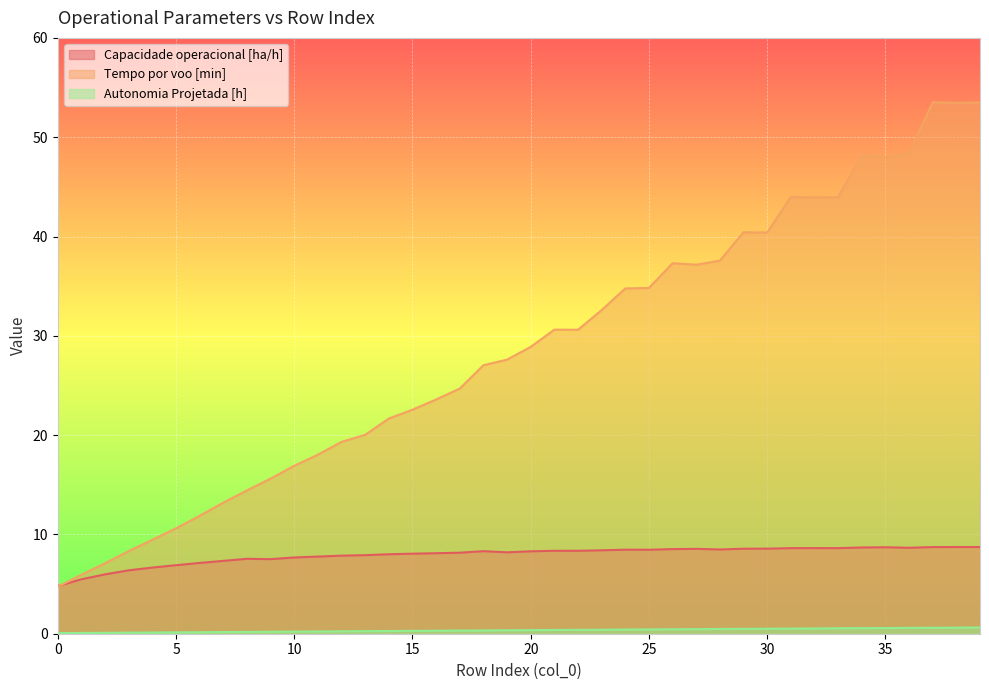

Rank the categories by Autonomia Projetada [h] value from lowest to highest.

0, 1, 2, 3, 4, 5, 6, 7, 8, 9, 10, 11, 12, 13, 14, 15, 16, 17, 18, 19, 20, 21, 22, 23, 24, 25, 26, 27, 28, 29, 30, 31, 32, 33, 34, 35, 36, 37, 38, 39